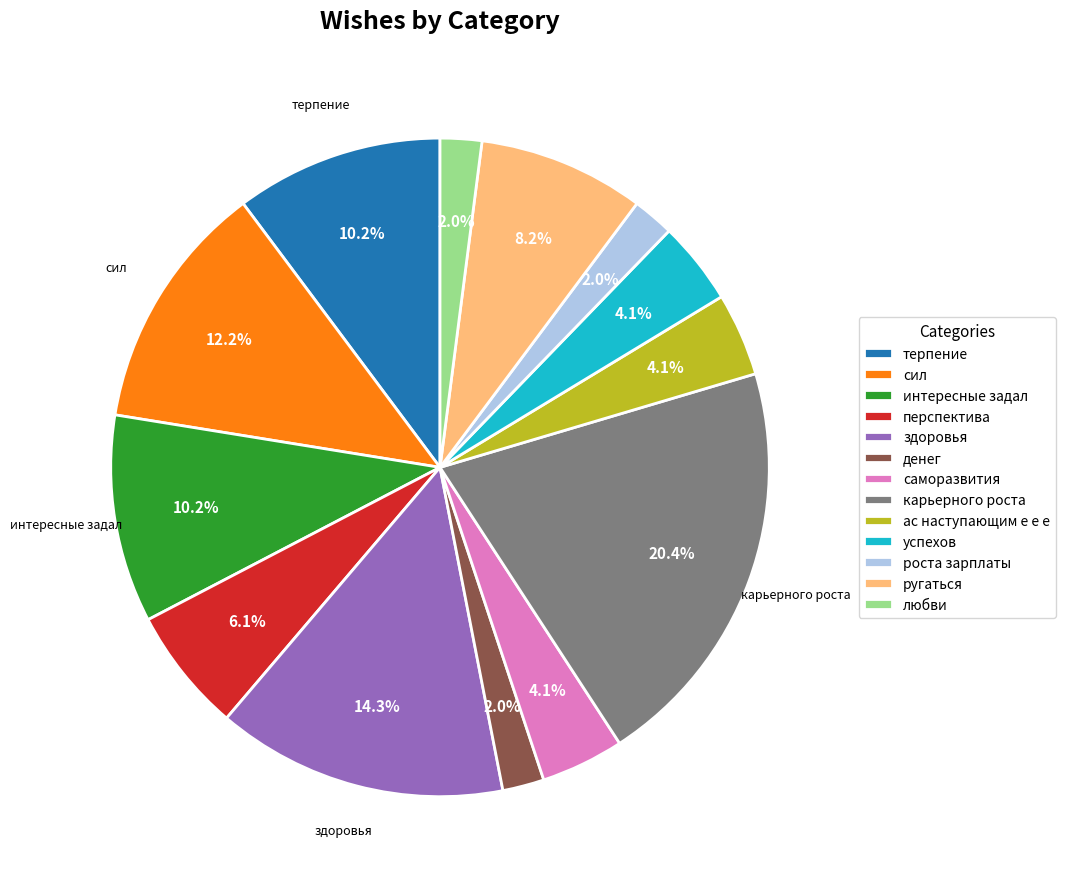

Combined, do терпение and ругаться account for over 50%?

No